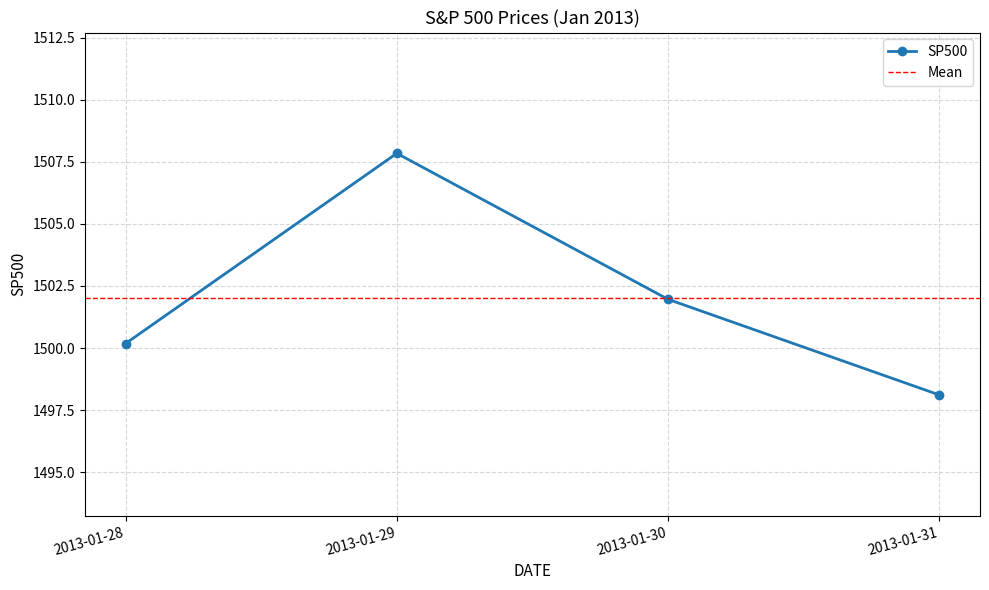

List the labels in order of value, smallest first.

2013-01-31, 2013-01-28, 2013-01-30, 2013-01-29